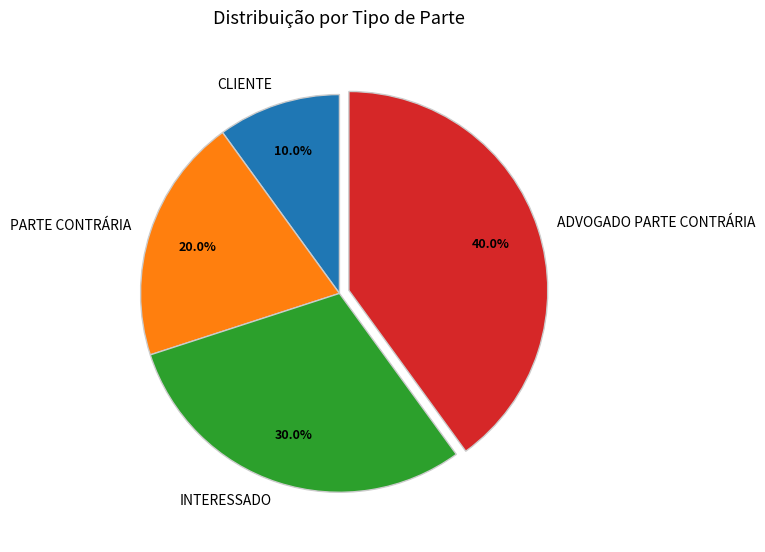

To the nearest percent, what is the combined percentage of INTERESSADO and PARTE CONTRÁRIA?

50%